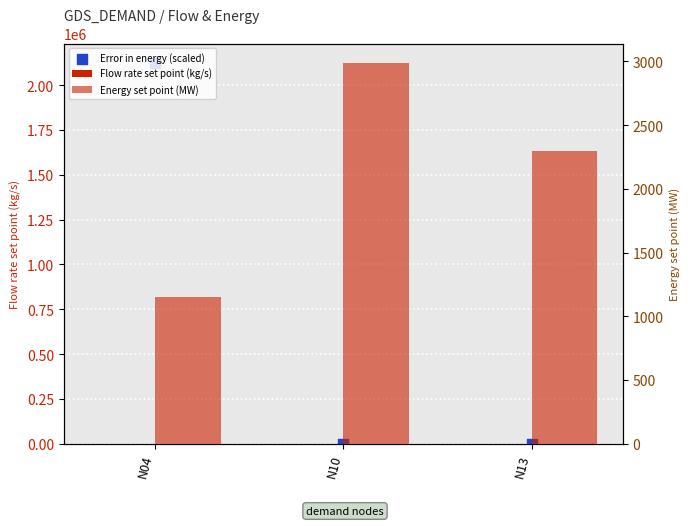

Is the value of Error in energy (scaled) at N13 greater than the value of Flow rate set point (kg/s) at N10?

Yes